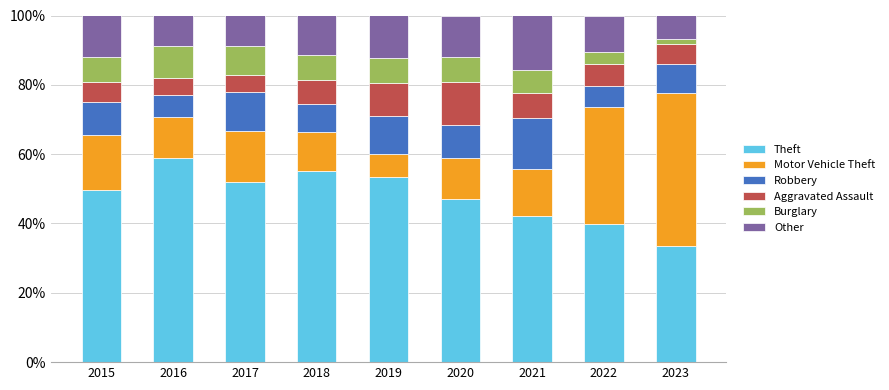

What is the difference between the maximum and minimum values in the Theft series?

25.2